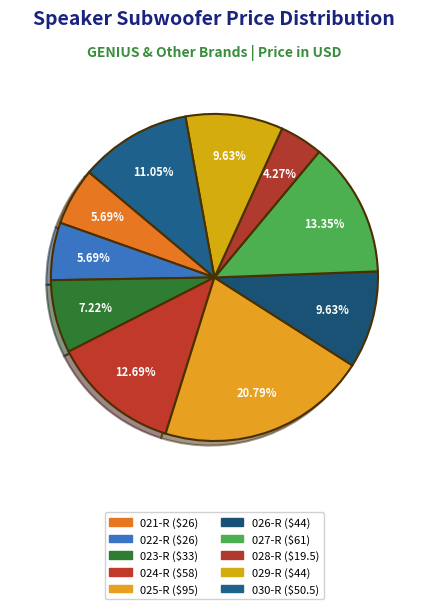

To the nearest percent, what is the difference between the largest and smallest slice percentages?

17%